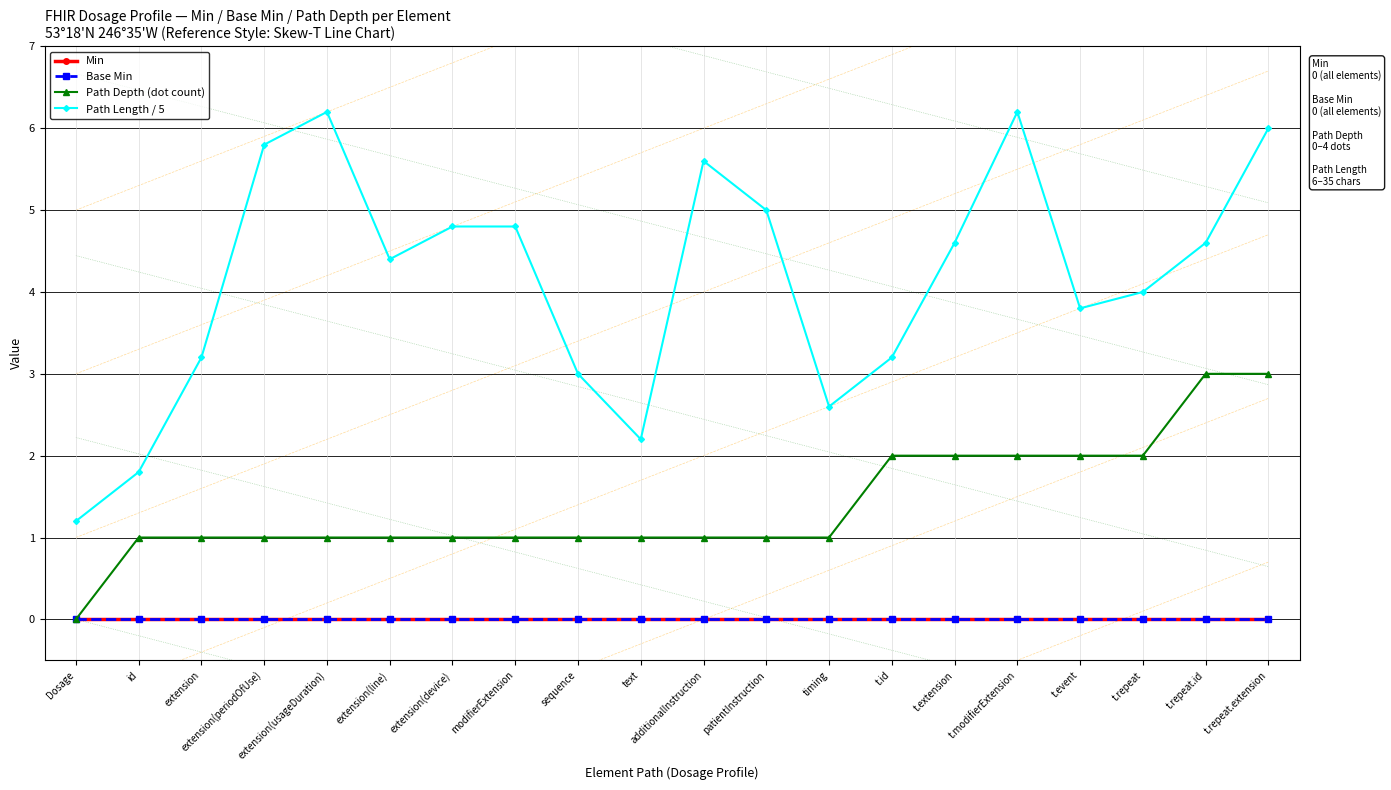

Reading left to right, transcribe all the data shown in this chart.

Min: 0.0	0.0	0.0	0.0	0.0	0.0	0.0	0.0	0.0	0.0	0.0	0.0	0.0	0.0	0.0	0.0	0.0	0.0	0.0	0.0
Base Min: 0.0	0.0	0.0	0.0	0.0	0.0	0.0	0.0	0.0	0.0	0.0	0.0	0.0	0.0	0.0	0.0	0.0	0.0	0.0	0.0
Path Depth (dot count): 0.0	1.0	1.0	1.0	1.0	1.0	1.0	1.0	1.0	1.0	1.0	1.0	1.0	2.0	2.0	2.0	2.0	2.0	3.0	3.0
Path Length / 5: 1.2	1.8	3.2	5.8	6.2	4.4	4.8	4.8	3.0	2.2	5.6	5.0	2.6	3.2	4.6	6.2	3.8	4.0	4.6	6.0